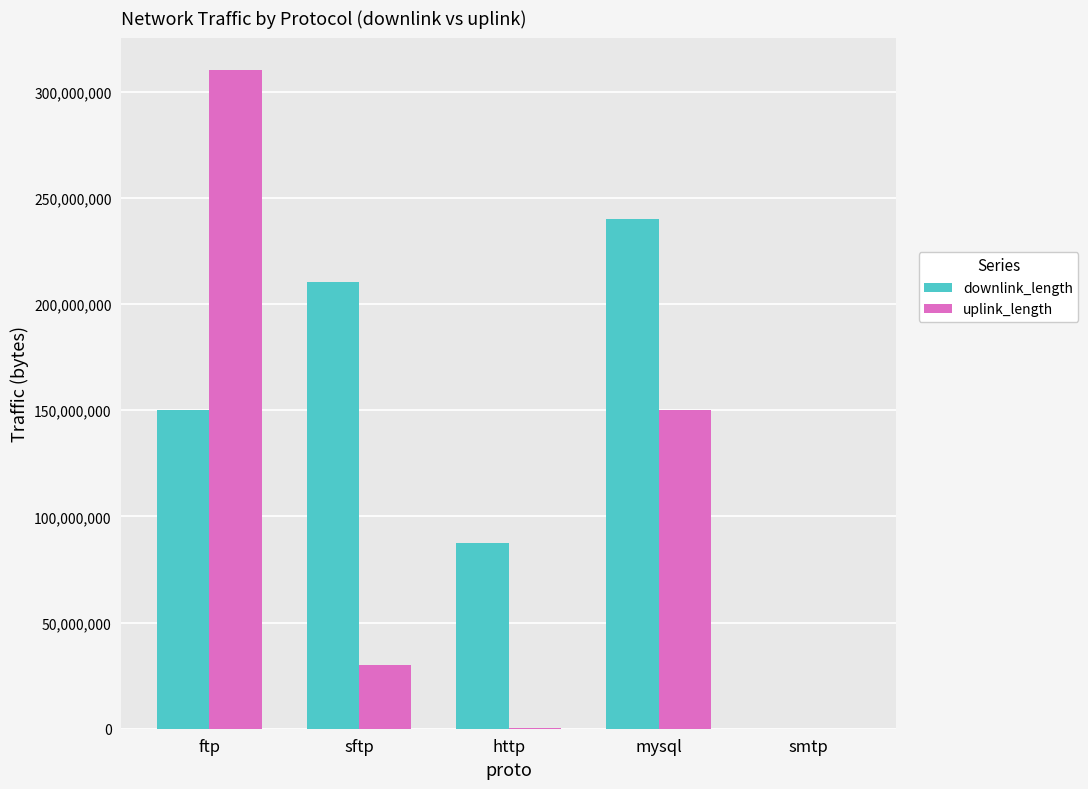

Which category has the highest value in the downlink_length series?

mysql